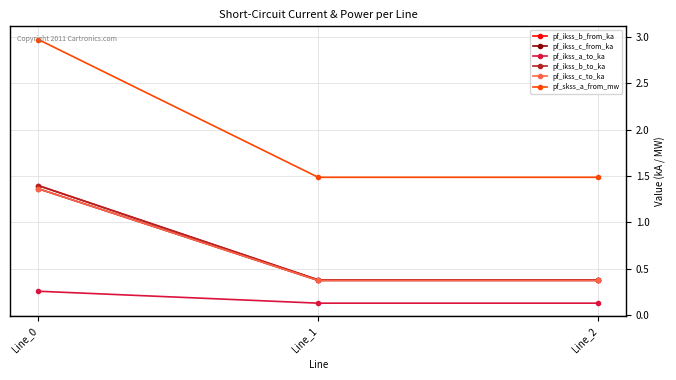

What is the difference between the pf_skss_a_from_mw values at Line_2 and Line_0?

1.5